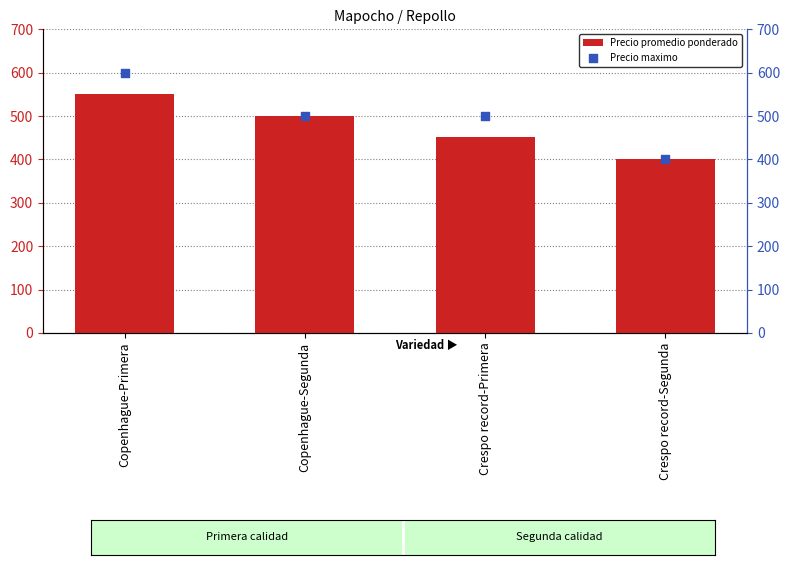

At how many categories does at least one series exceed 568?

1